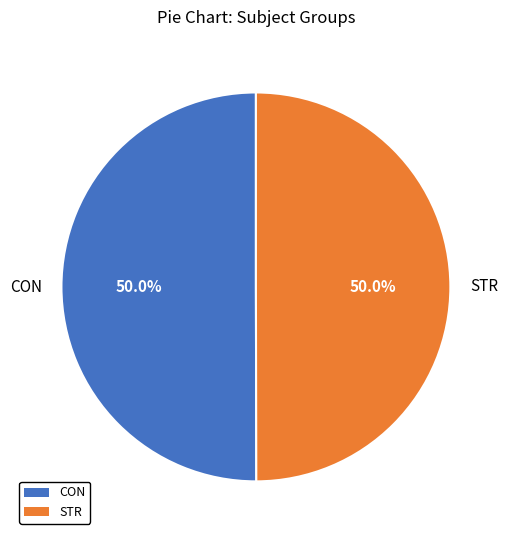

What portion of the pie excludes CON?

49.5%